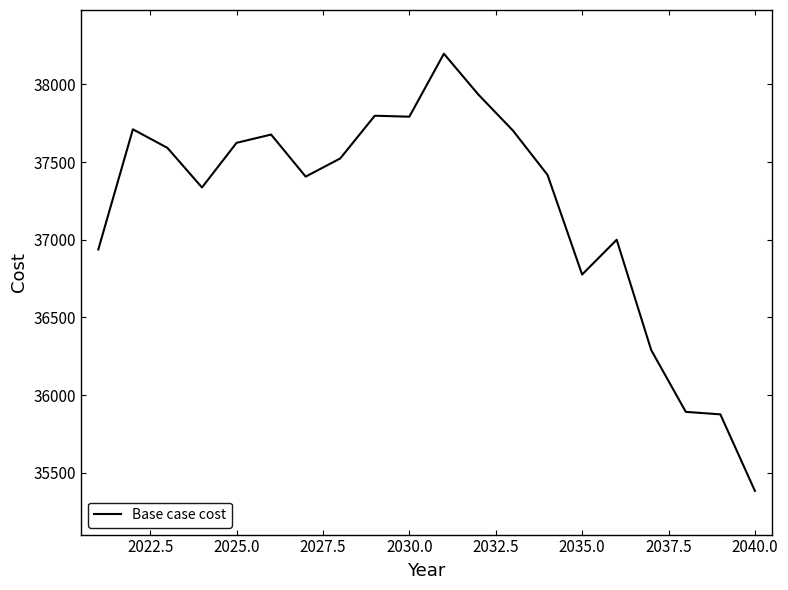

What is the difference between the maximum and minimum values?

2814.4